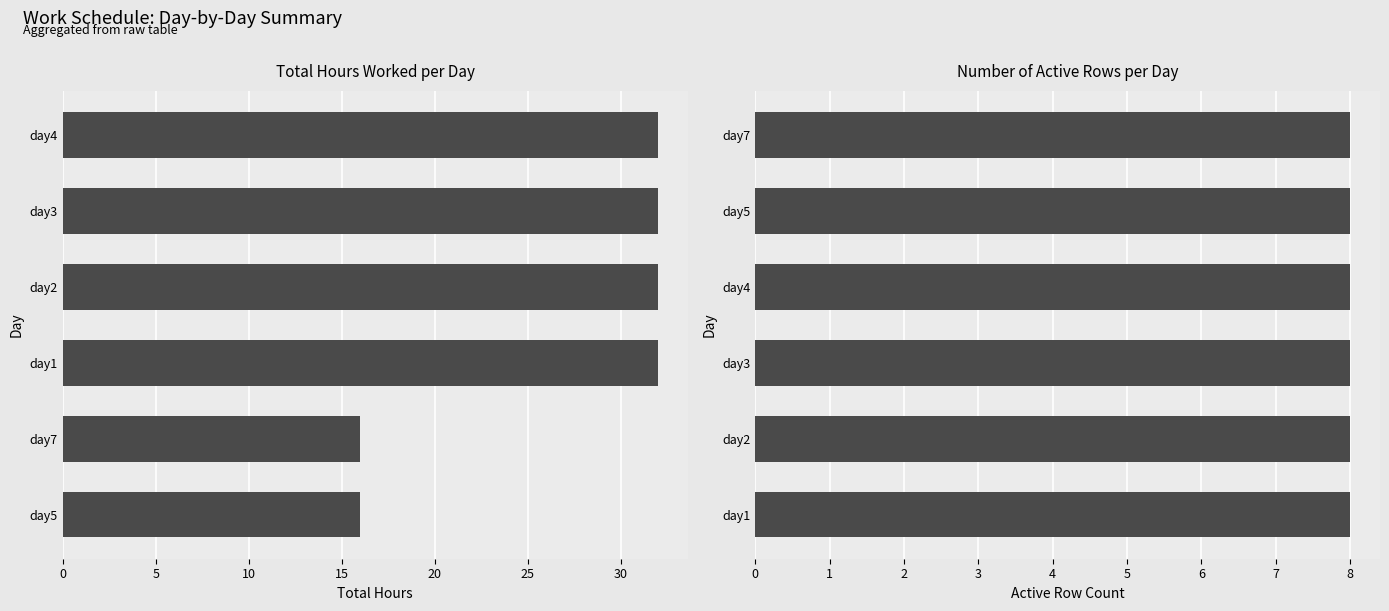

Is the value of day (active rows) at 10 greater than the value of day (total hours) at 5?

No